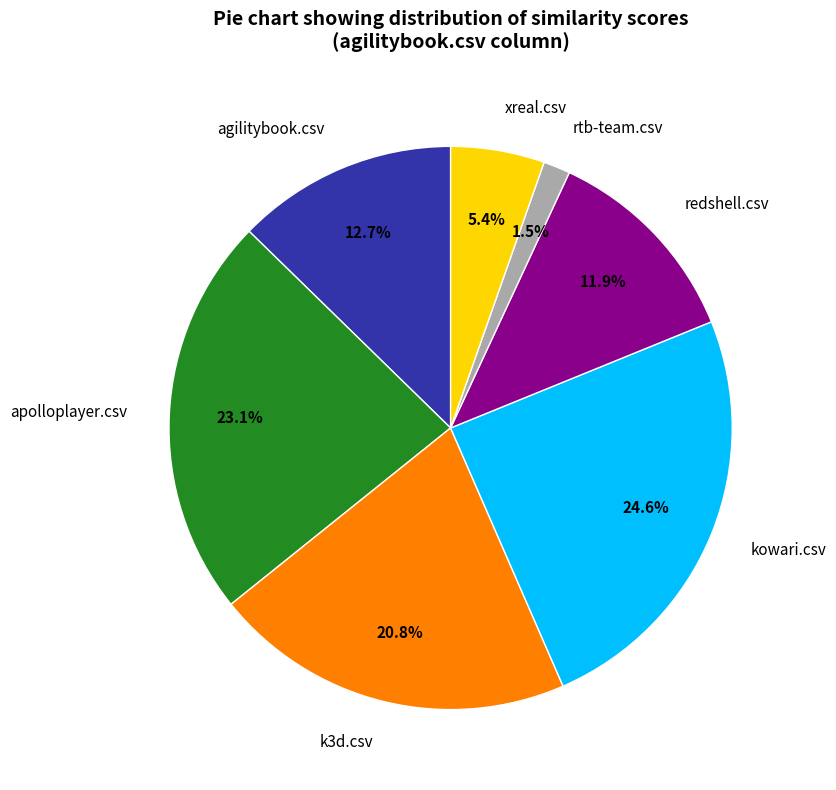

Which category has the biggest portion of the pie?

kowari.csv